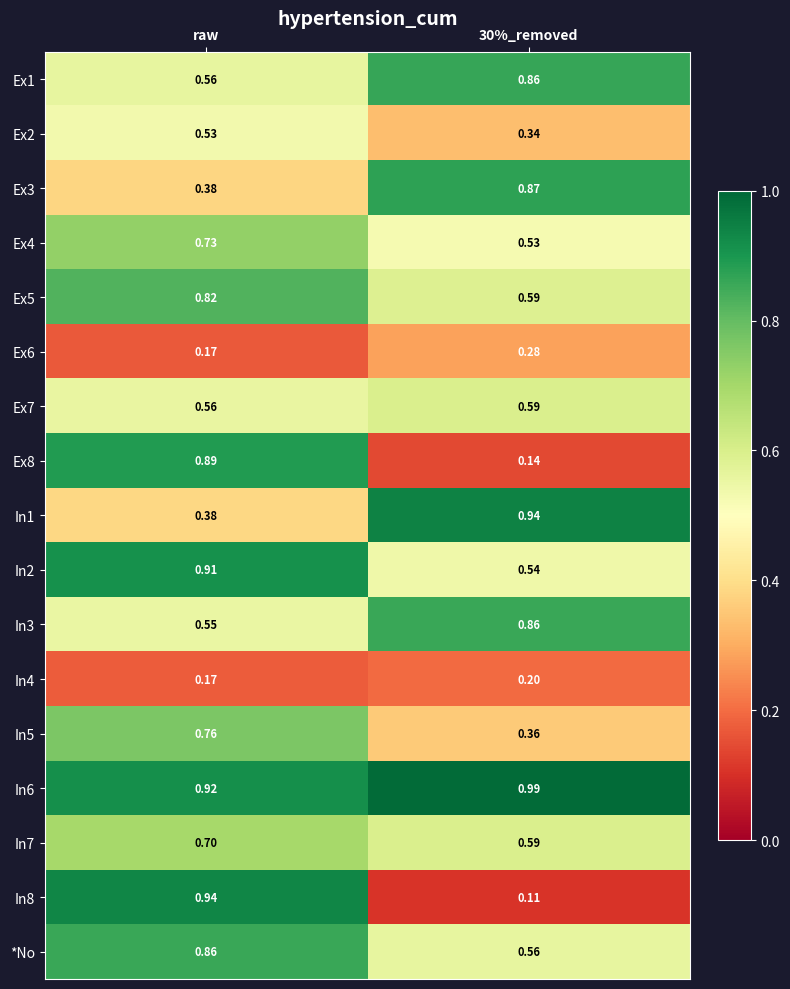

Which category has the highest value in the In2 series?

raw